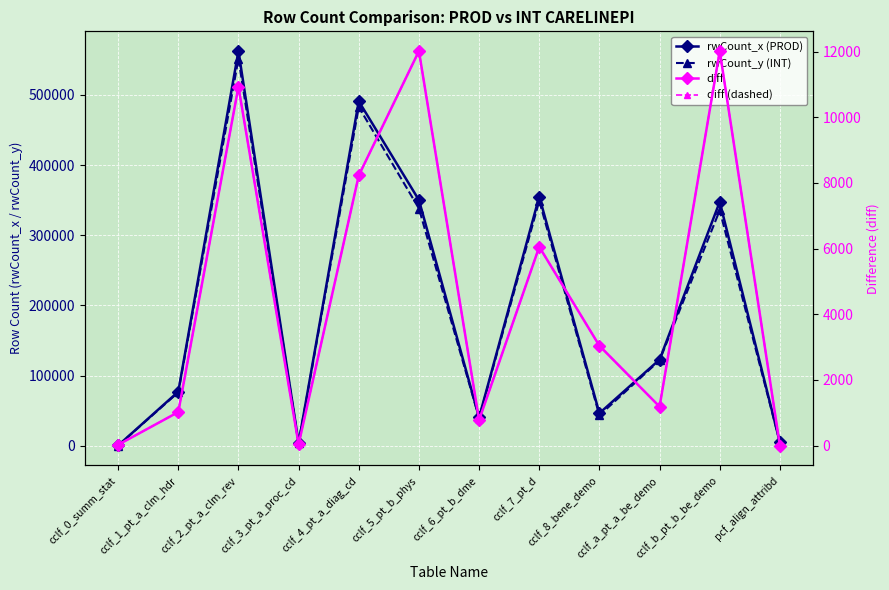

What is the difference between the highest and lowest values at cclf_4_pt_a_diag_cd?

482859